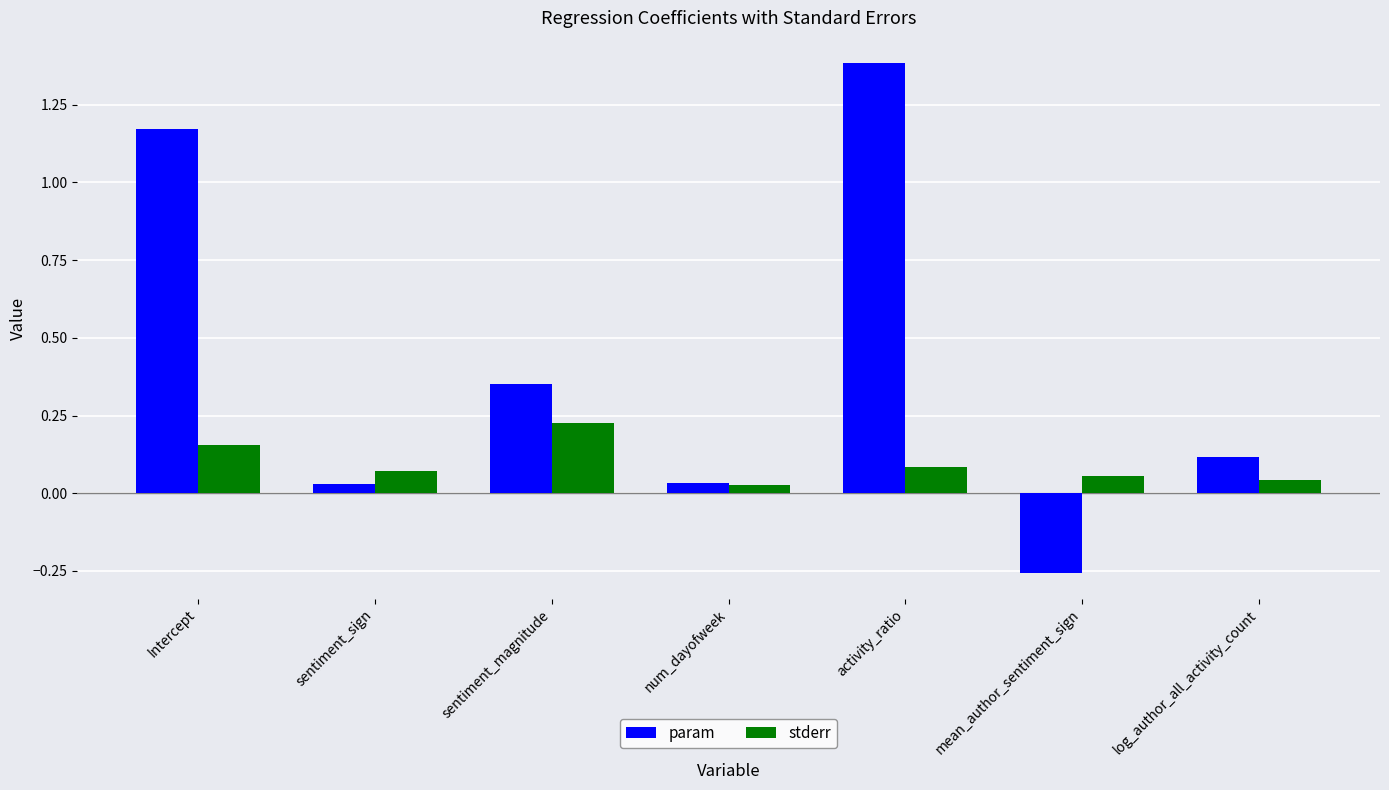

What is the label of the 2nd bar from the left?

sentiment_sign